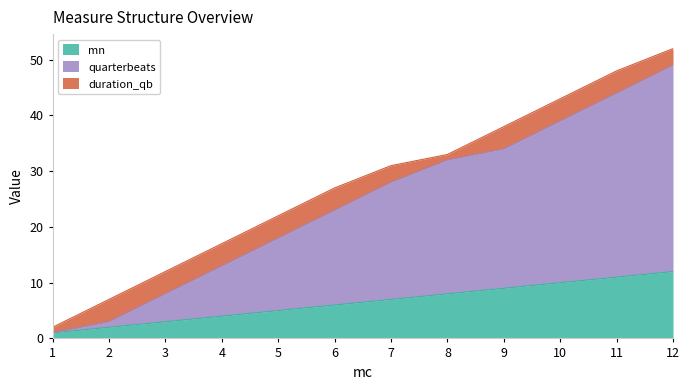

How many data points in mn are less than 7?

6